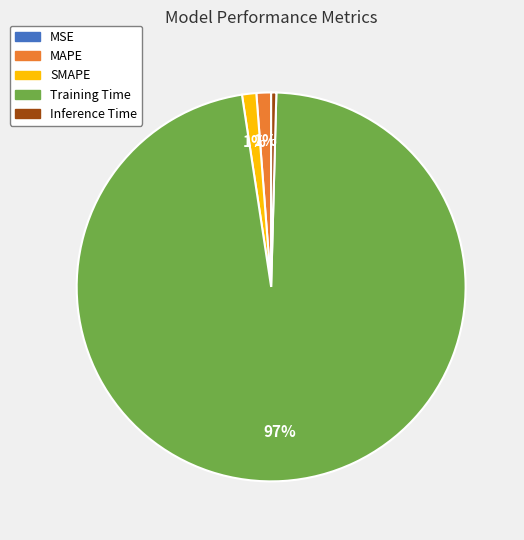

True or false: SMAPE accounts for 1% of the total.

True